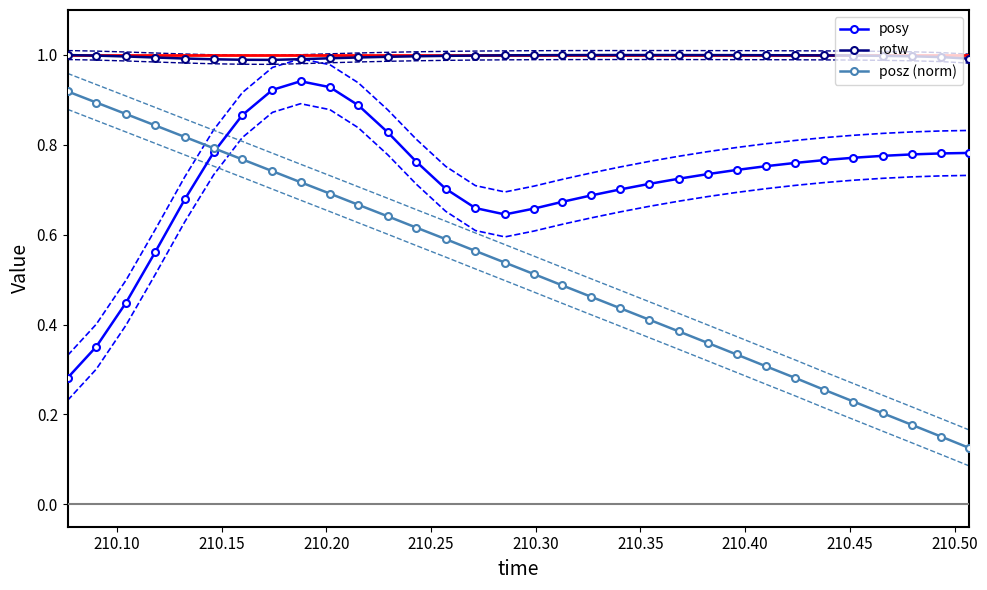

What is the maximum value for rotw?

1.0